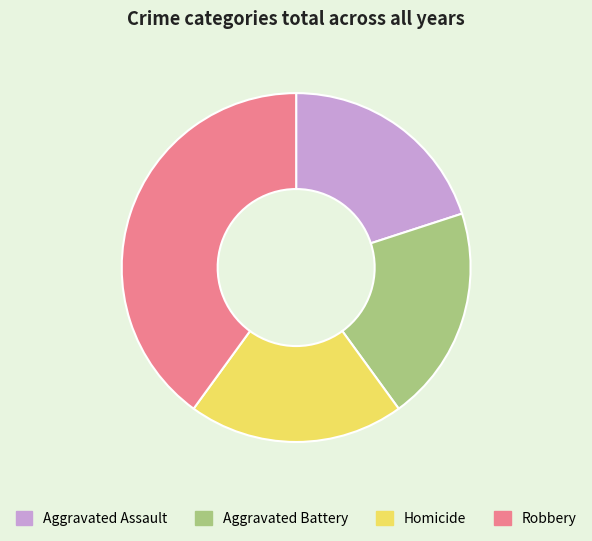

Which category has the biggest portion of the pie?

Robbery